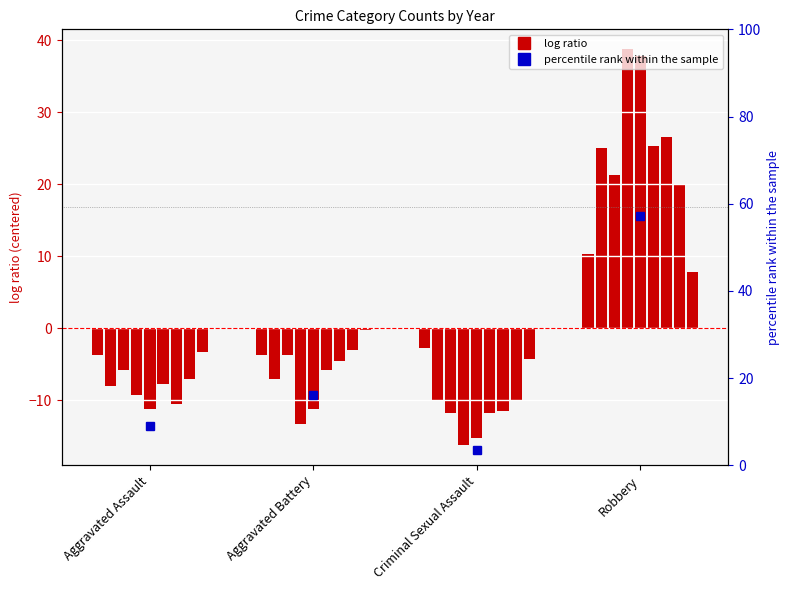

Rank the categories by value from highest to lowest.

Robbery, Aggravated Battery, Aggravated Assault, Criminal Sexual Assault